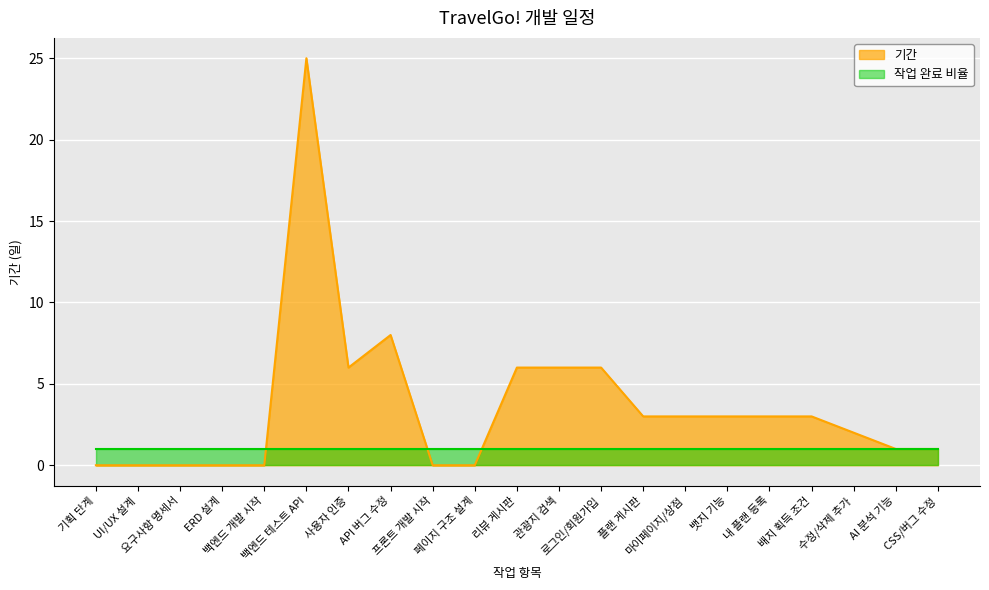

What position from the right is 뱃지 기능?

6